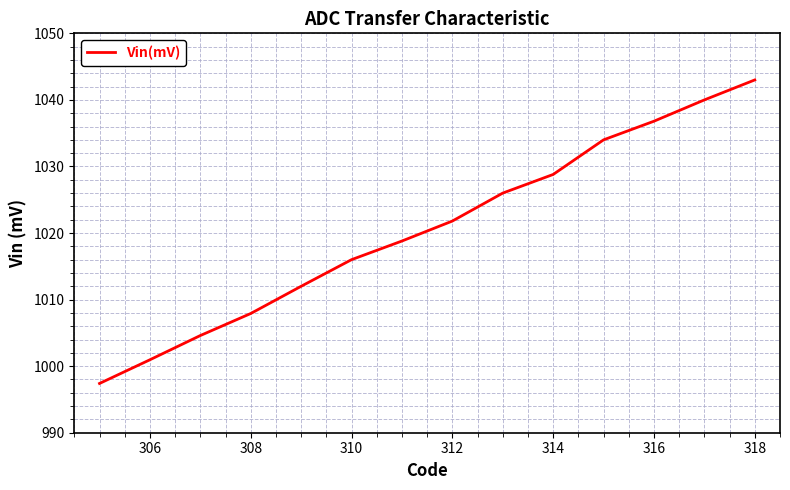

What is the greatest value displayed?

1043.0